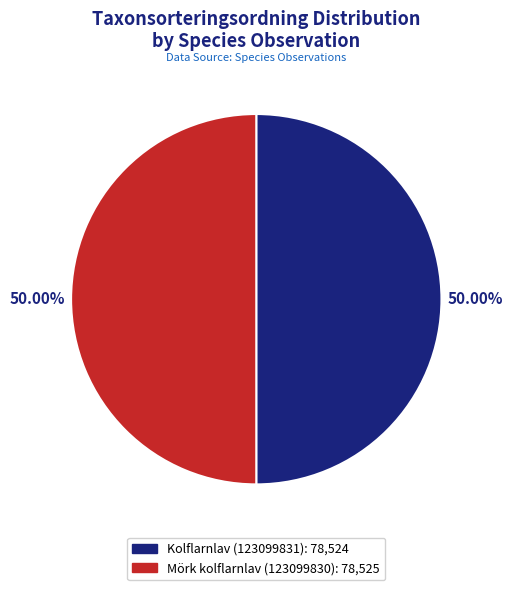

Do Kolflarnlav (123099831) and Mörk kolflarnlav (123099830) together represent more than half of the pie?

Yes